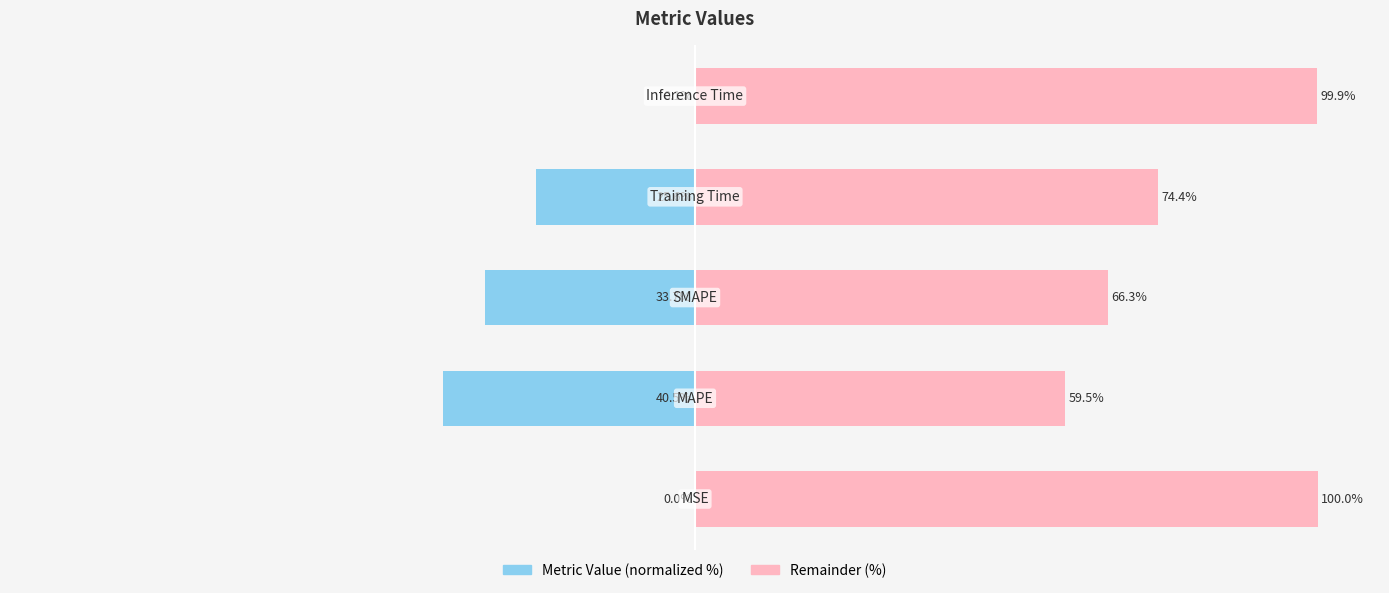

Which series has the largest total across all categories?

Remainder (%)